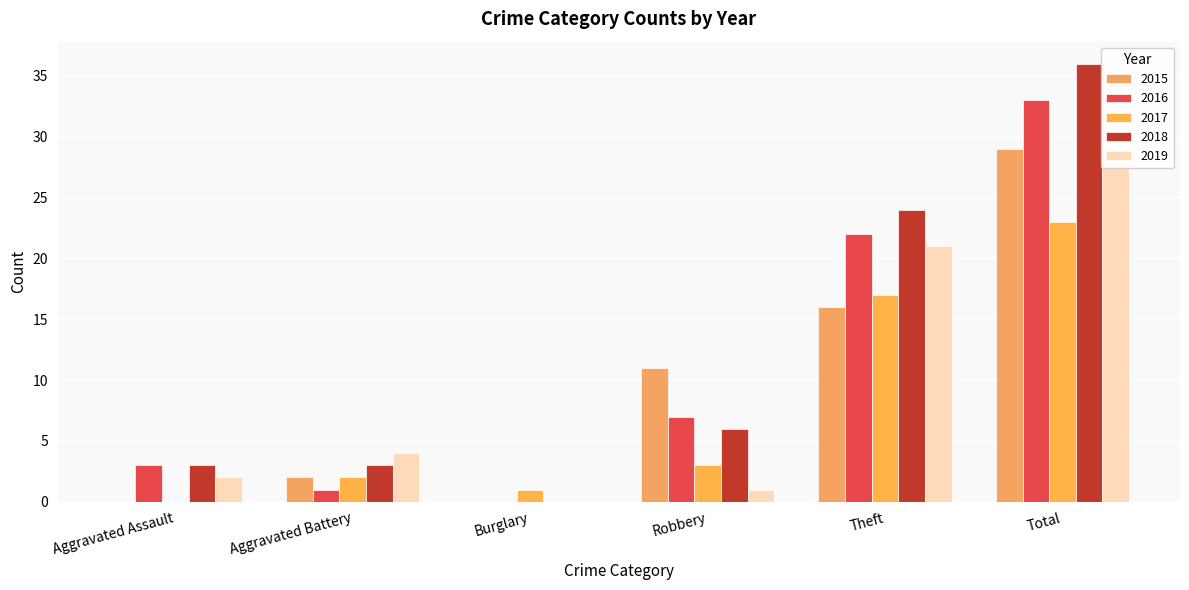

What are all the series names shown in the legend?

2015, 2016, 2017, 2018, 2019